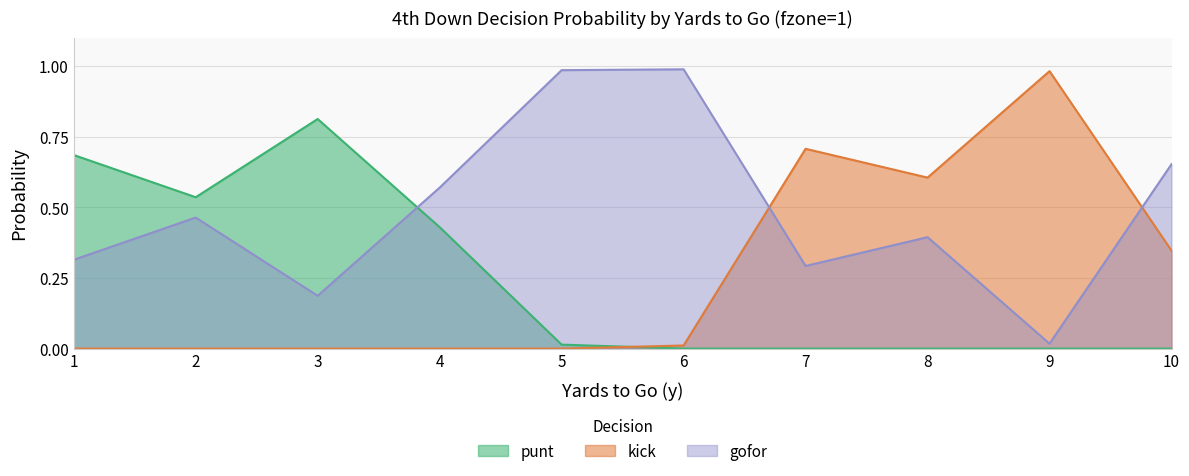

What is the total value across all series at 6?

1.0